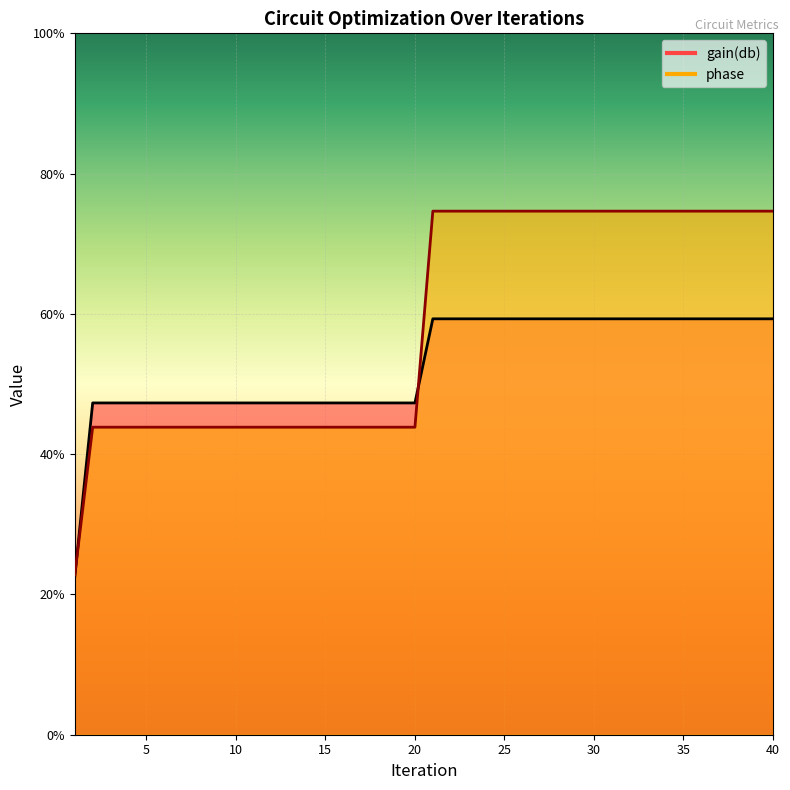

Where is phase nearest to the value 48?

2